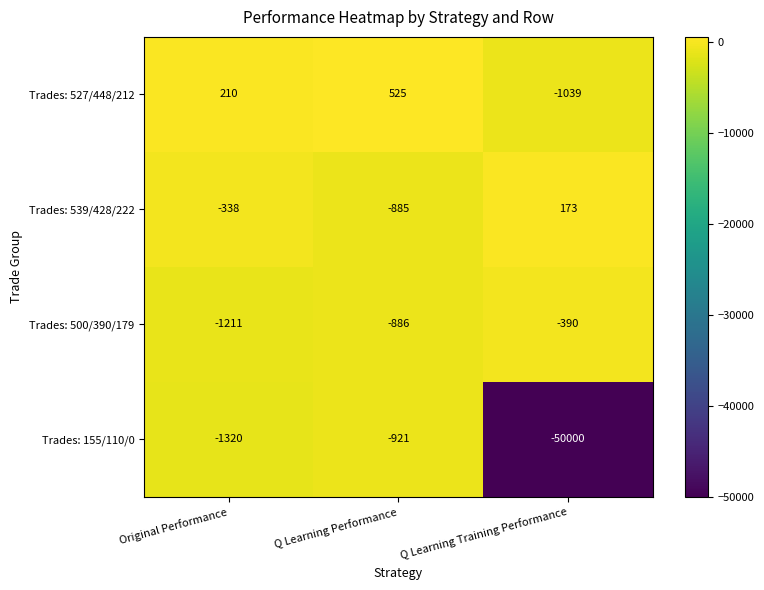

The value of Trades: 500/390/179 at Original Performance is -2087. True or false?

False